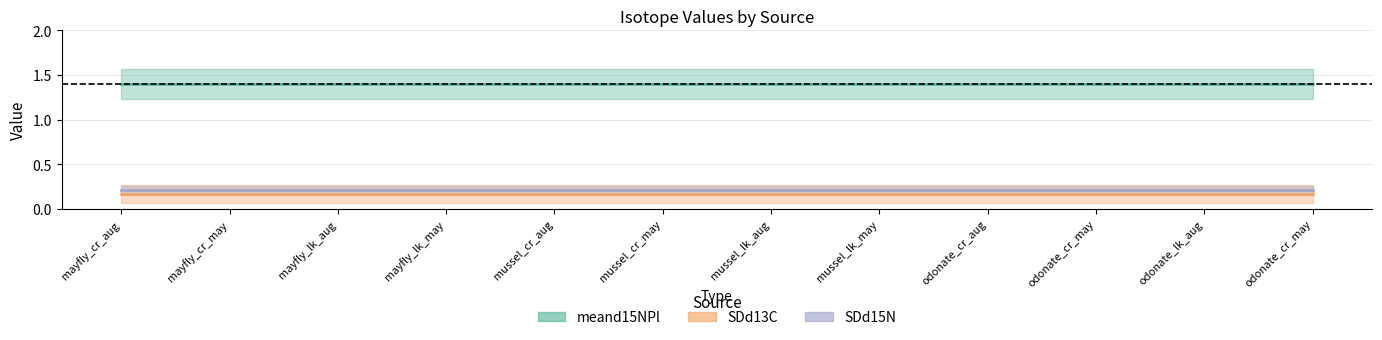

Does the chart display data point markers on the line(s)?

No